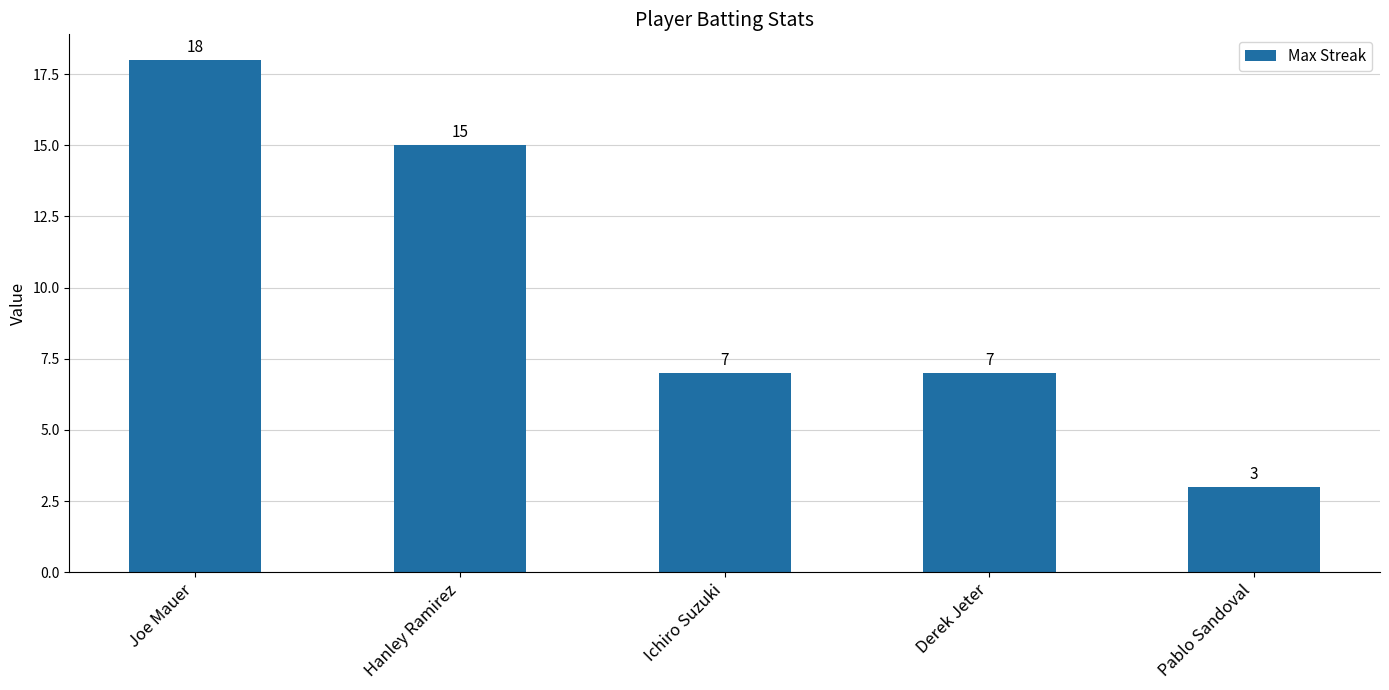

What is the label of the 4th bar from the left?

Derek Jeter